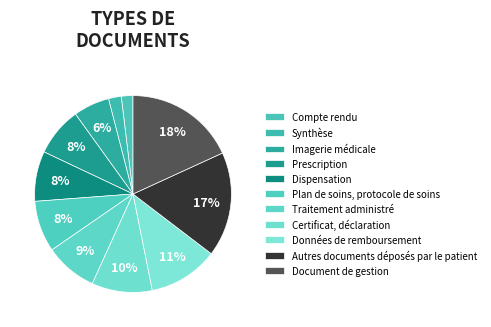

What is the change in value from Plan de soins, protocole de soins to Traitement administré?

+1